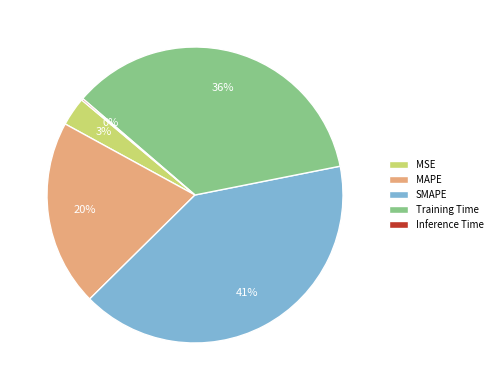

Does MAPE represent more than half of the total?

No